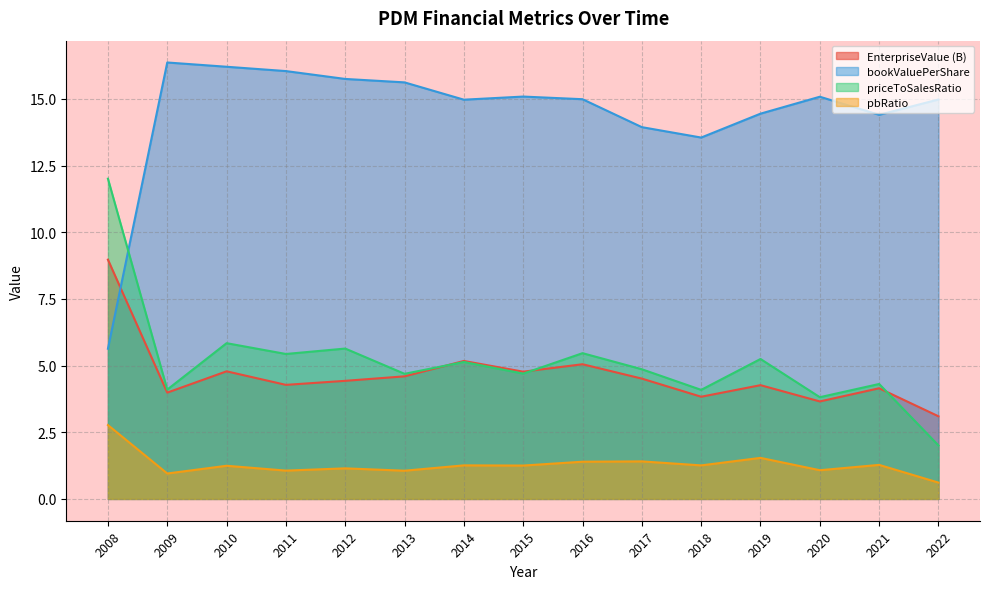

Where is the first local minimum for bookValuePerShare?

2014